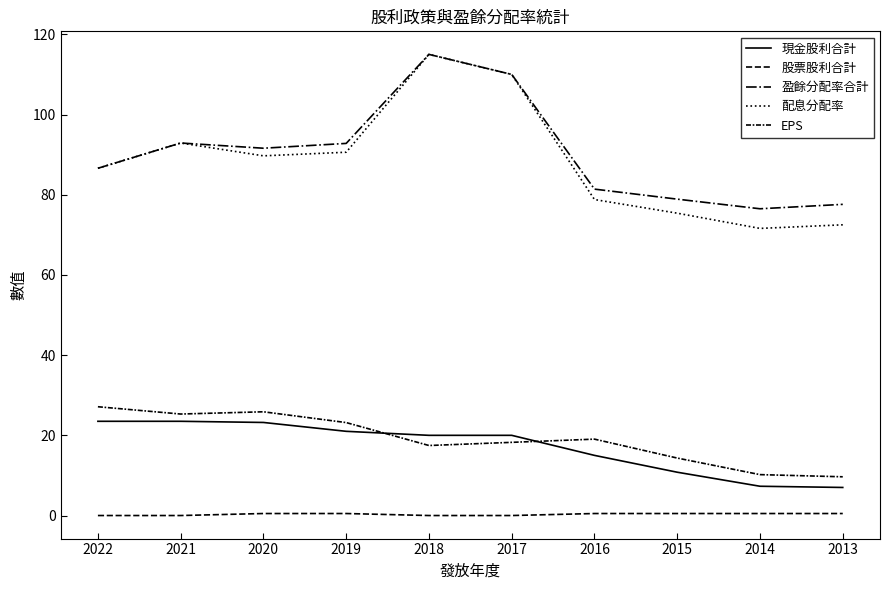

How many lines are shown in the chart?

5